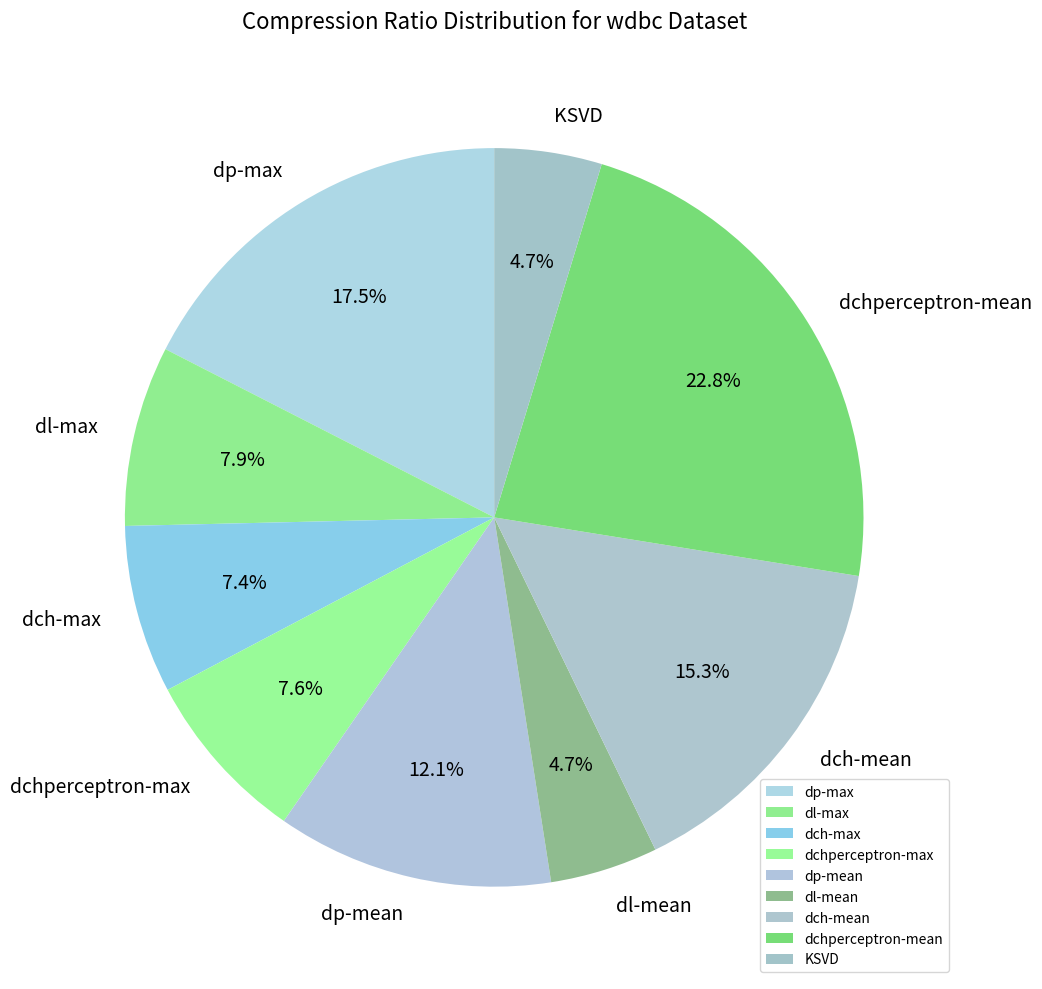

How many segments does this pie chart have?

9